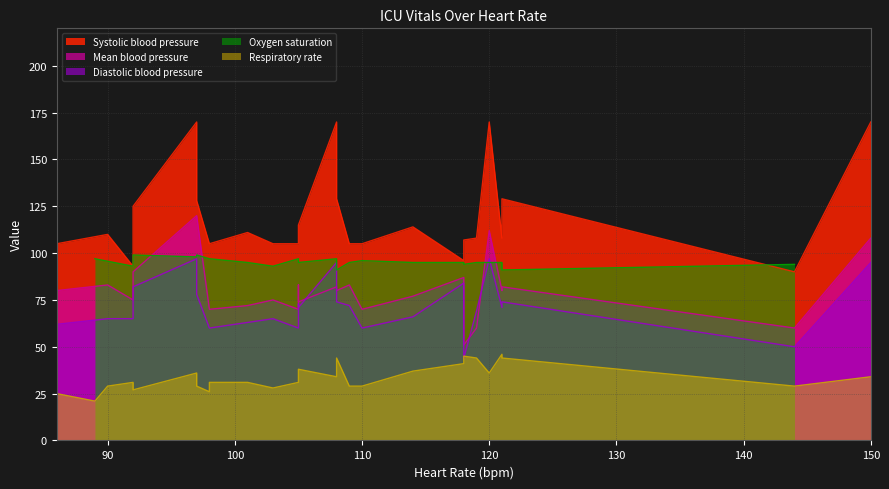

List the labels in order of Heart Rate value, largest first.

150, 144, 121, 121, 120, 119, 118, 118, 114, 110, 109, 108, 108, 105, 105, 105, 103, 101, 100, 98, 98, 97, 97, 92, 92, 92, 90, 89, 86